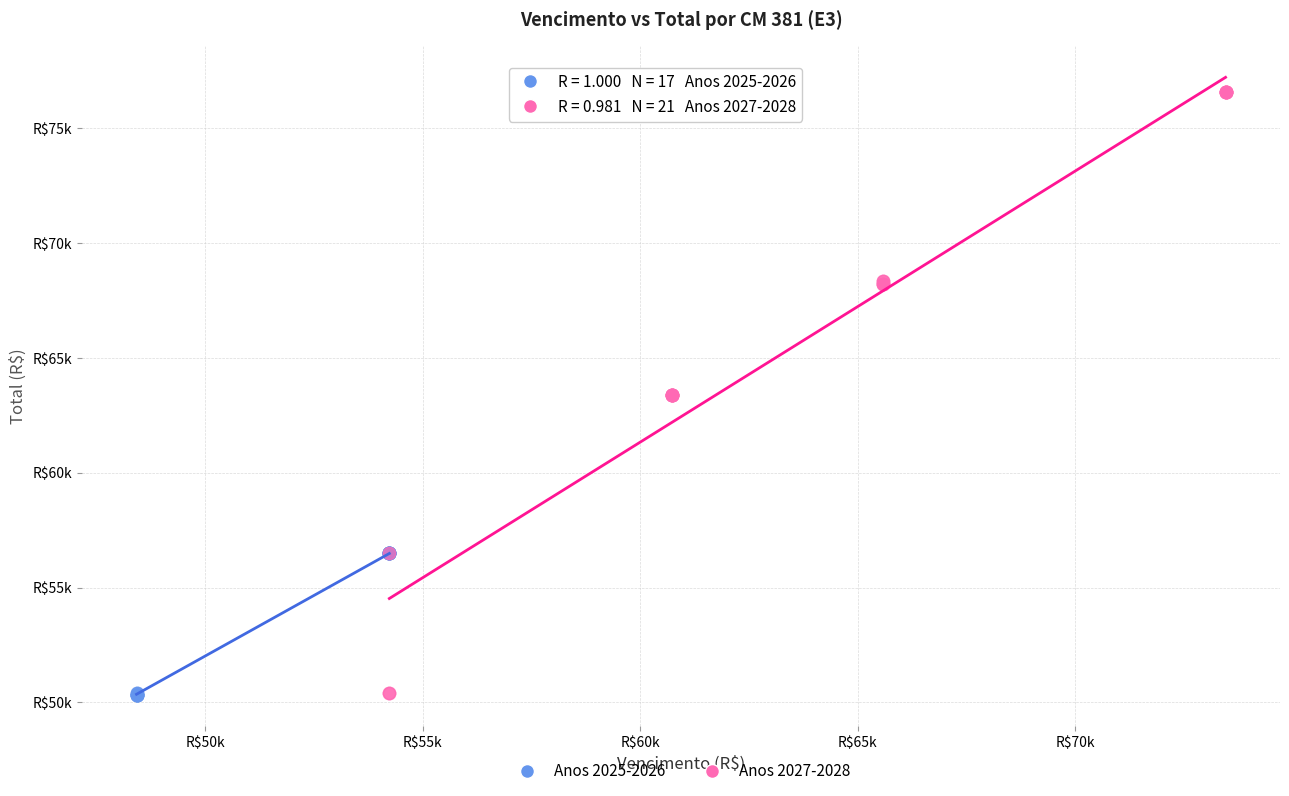

What are all the series names shown in the legend?

Anos 2025-2026, Anos 2027-2028